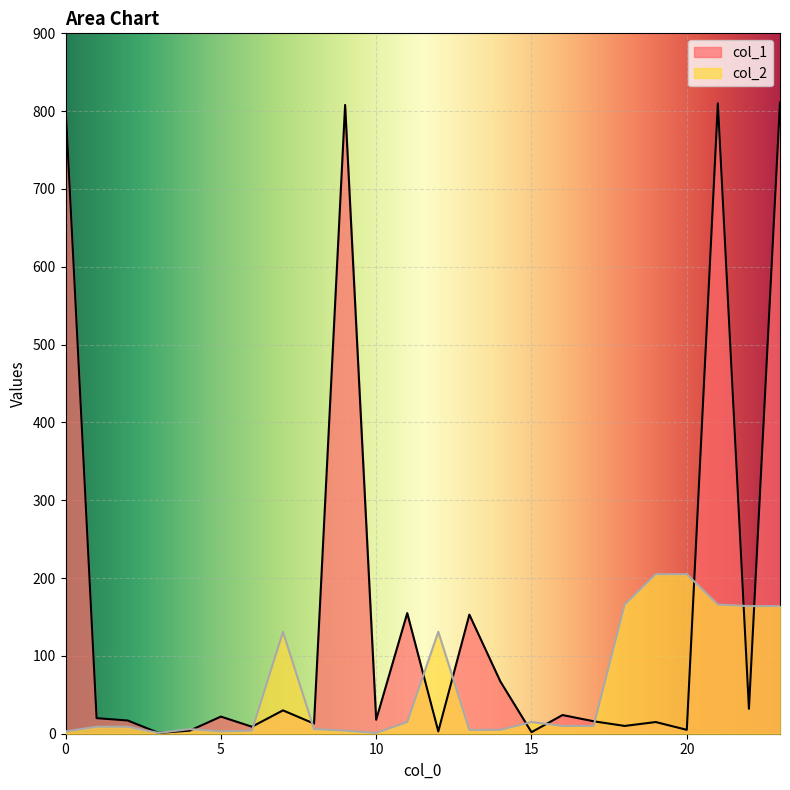

What is the value of the col_2 point at the 12th from the left?

15